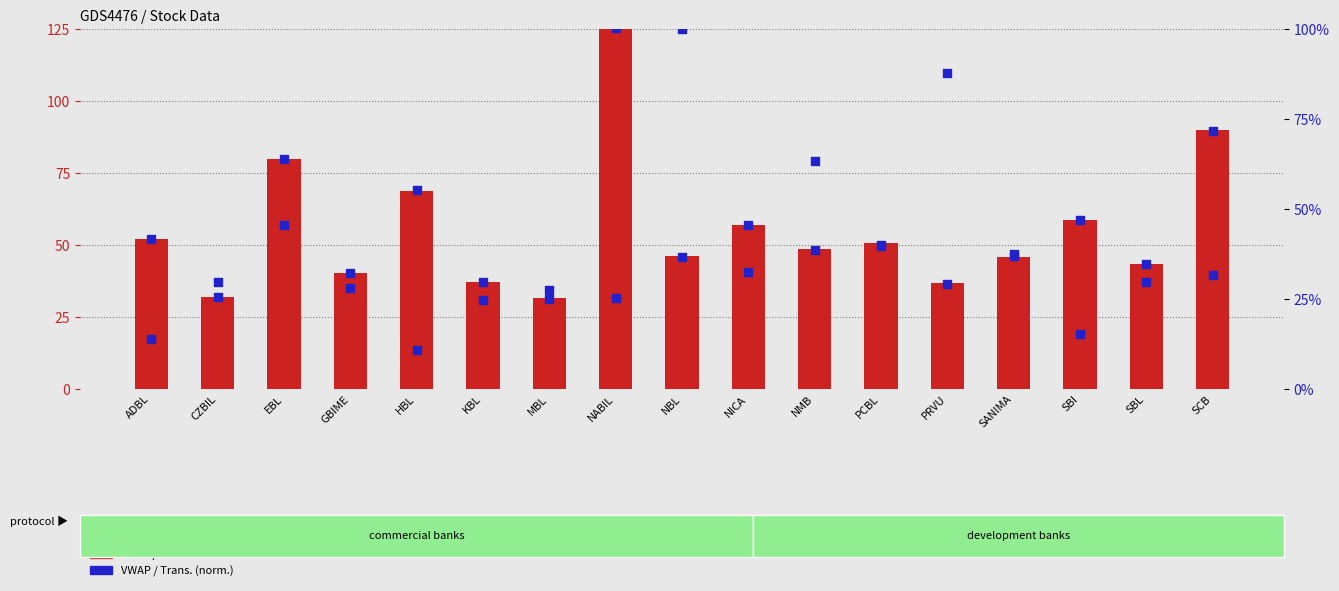

At how many categories does at least one series exceed 52?

9